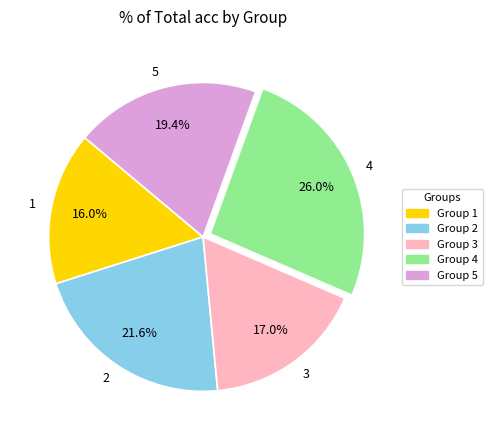

Does 1 account for over 50% of the chart?

No